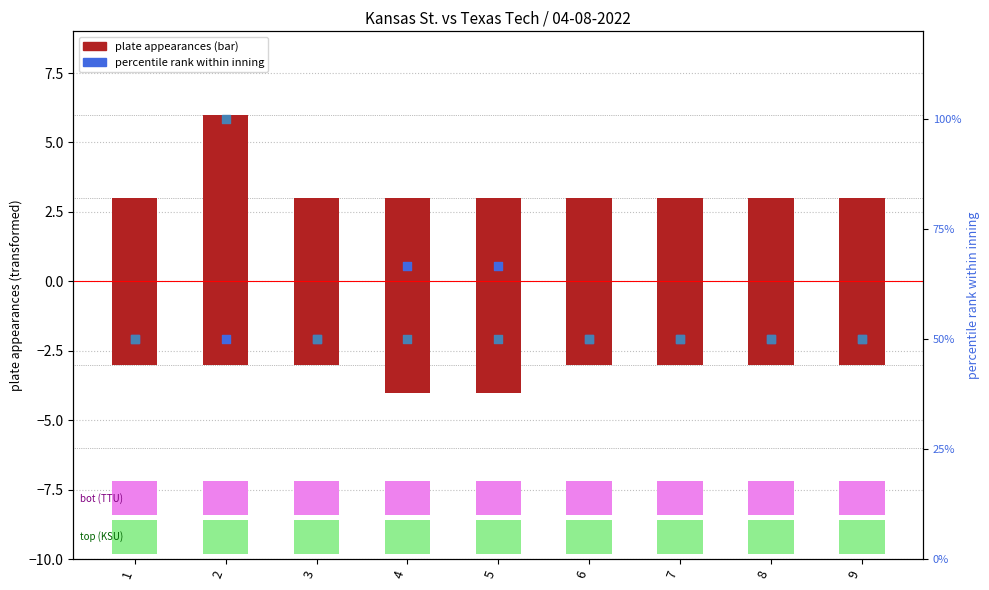

At which category is the sum across all series the highest?

2